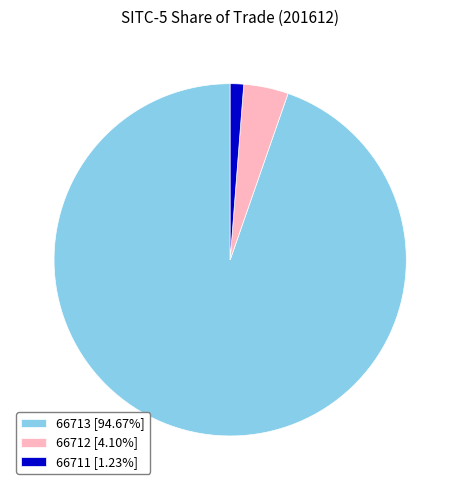

Rank the categories by value from highest to lowest.

66713, 66712, 66711